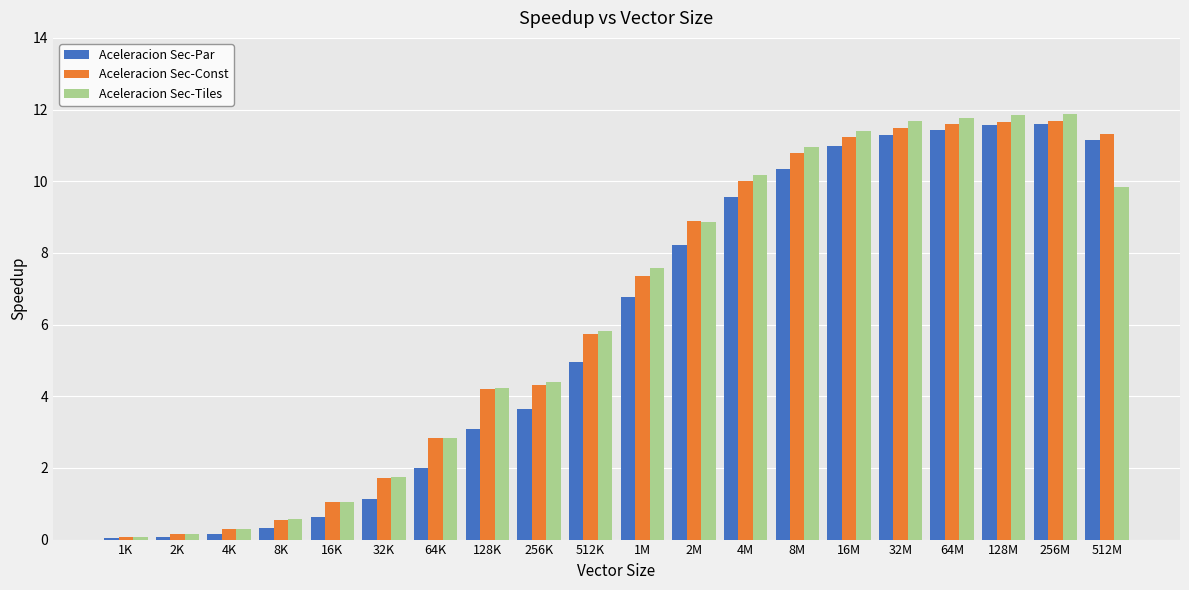

How many values in the Aceleracion Sec-Par series are below 6?

10